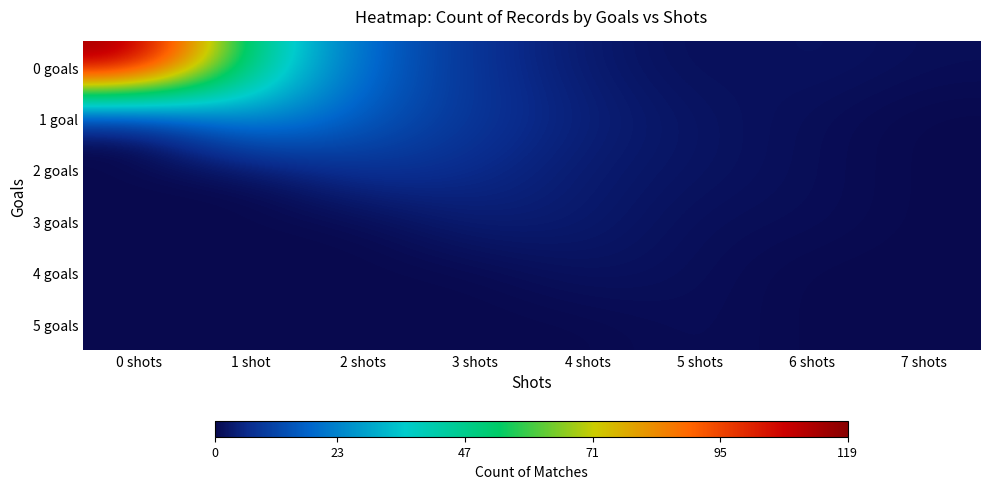

Reading left to right, list all the values displayed in this chart.

0 goals: 0 shots=119	1 shot=45	2 shots=18	3 shots=7	4 shots=3	5 shots=1	6 shots=2	7 shots=1
1 goal: 0 shots=0	1 shot=28	2 shots=15	3 shots=8	4 shots=4	5 shots=2	6 shots=1	7 shots=0
2 goals: 0 shots=0	1 shot=0	2 shots=8	3 shots=6	4 shots=3	5 shots=2	6 shots=1	7 shots=0
3 goals: 0 shots=0	1 shot=0	2 shots=0	3 shots=4	4 shots=3	5 shots=1	6 shots=1	7 shots=0
4 goals: 0 shots=0	1 shot=0	2 shots=0	3 shots=0	4 shots=2	5 shots=1	6 shots=0	7 shots=0
5 goals: 0 shots=0	1 shot=0	2 shots=0	3 shots=0	4 shots=0	5 shots=1	6 shots=0	7 shots=0